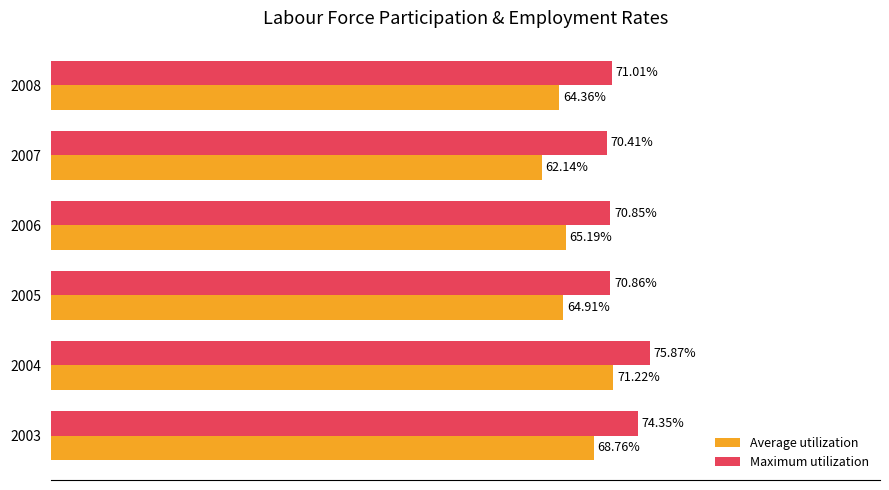

Which series changed the most between 2006 and 2007?

Average utilization